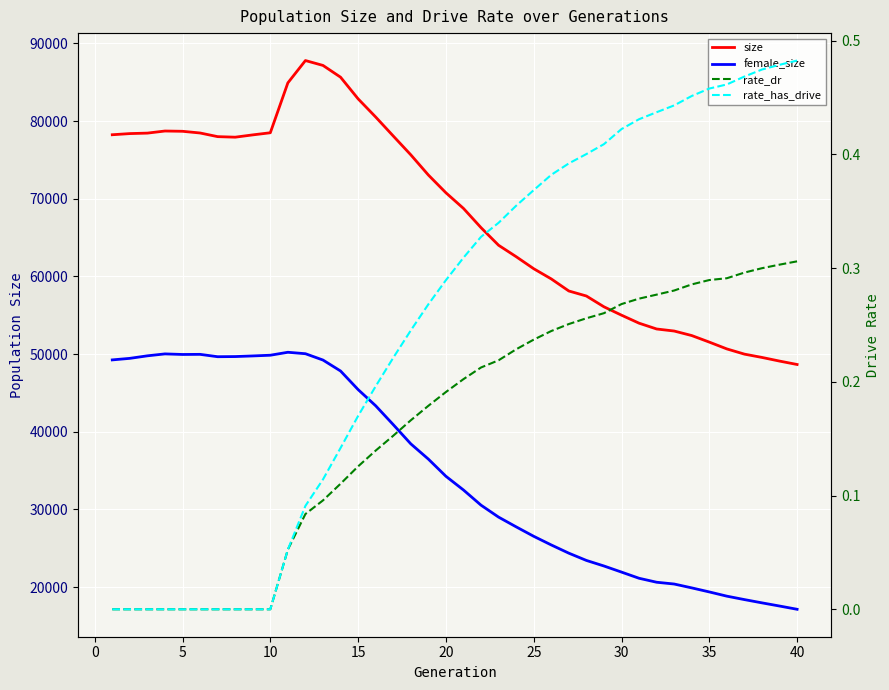

Rank the series by their maximum value, from lowest to highest.

rate_dr, rate_has_drive, female_size, size